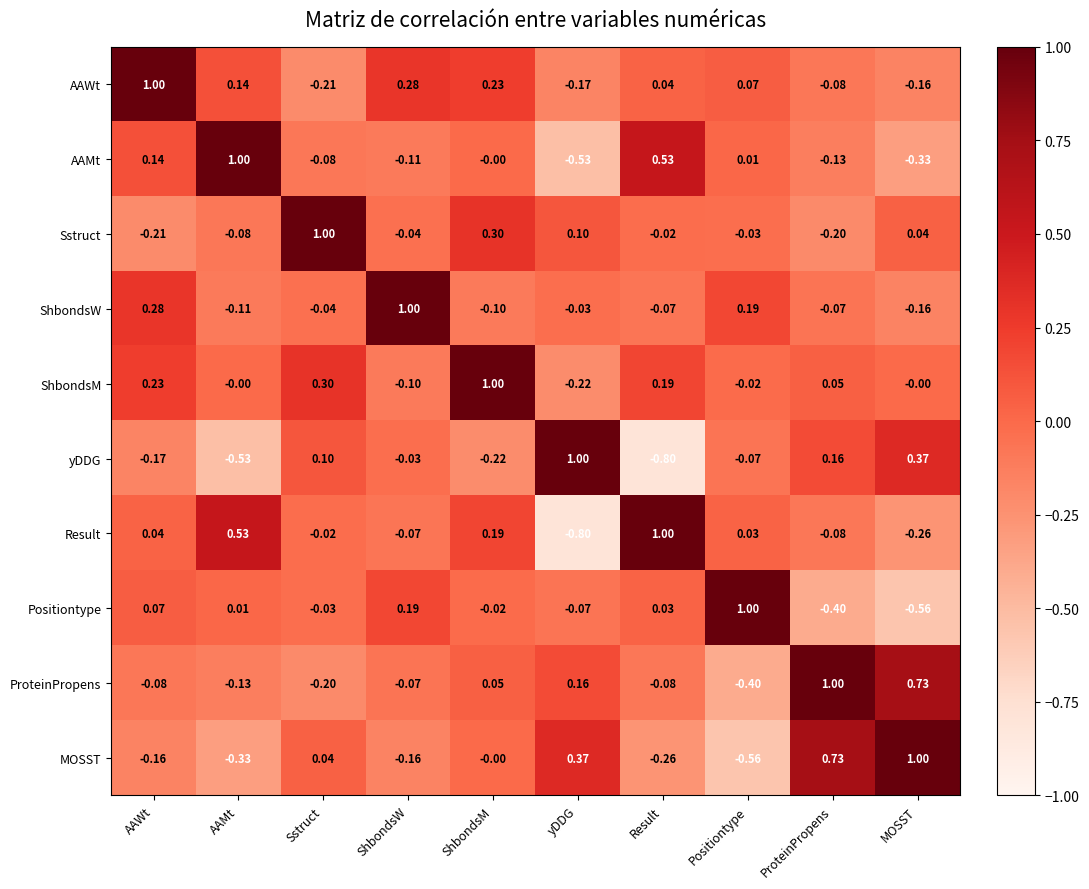

Rank the categories by Positiontype value from lowest to highest.

MOSST, ProteinPropens, yDDG, Sstruct, ShbondsM, AAMt, Result, AAWt, ShbondsW, Positiontype